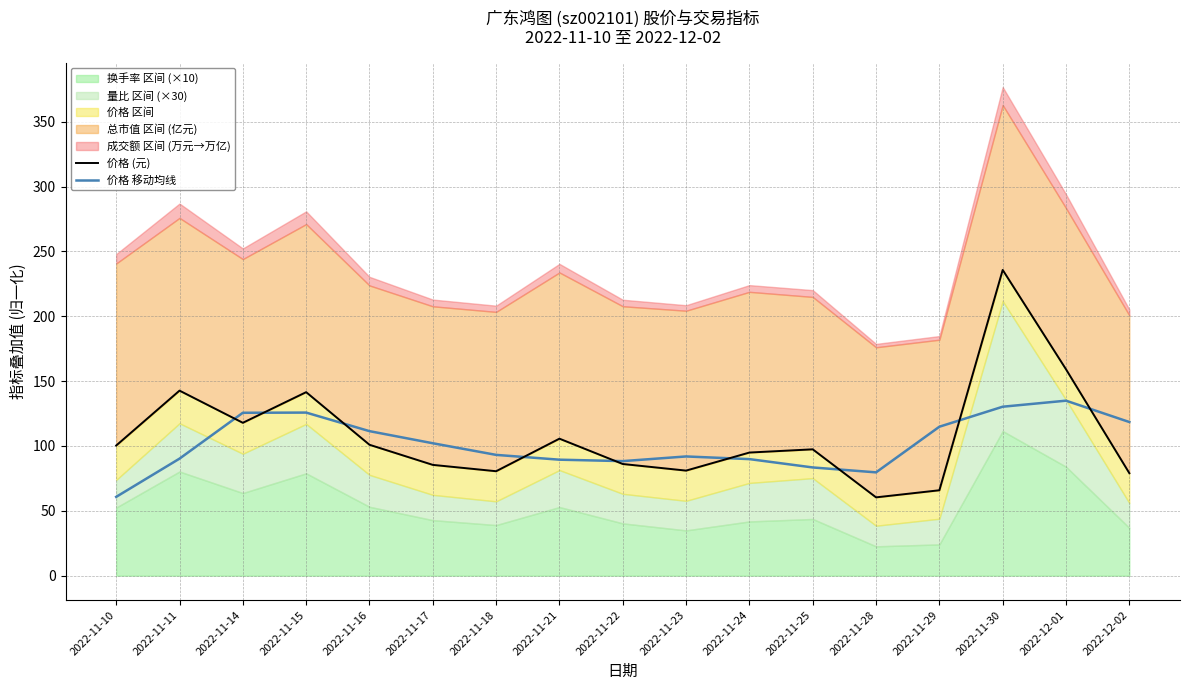

At which label does 价格 (元) reach its peak?

2022-11-30